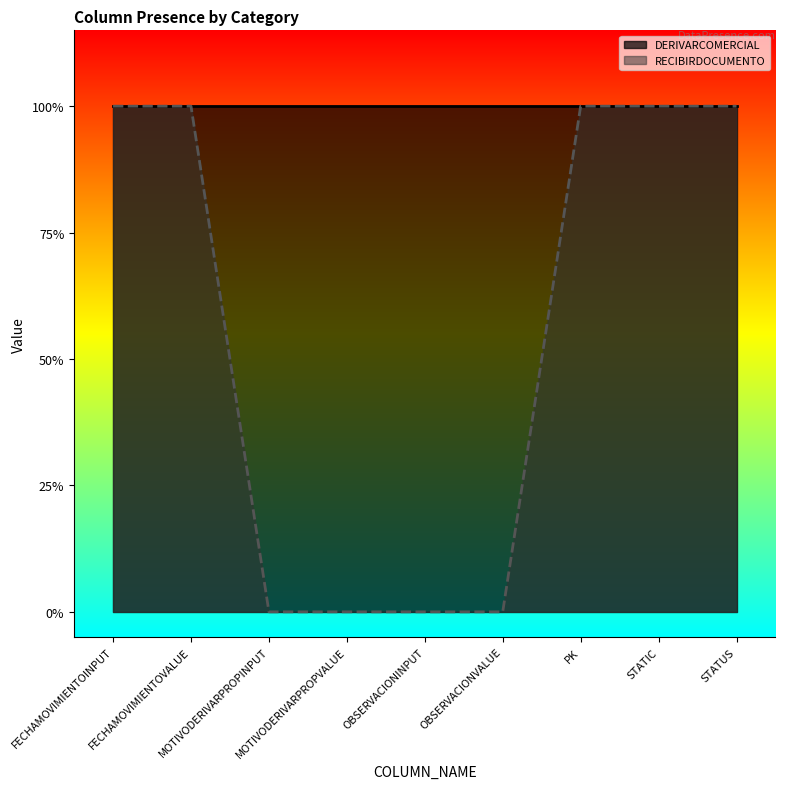

Reading left to right, extract all data points from this chart.

FECHAMOVIMIENTOINPUT=1	FECHAMOVIMIENTOVALUE=1	MOTIVODERIVARPROPINPUT=0	MOTIVODERIVARPROPVALUE=0	OBSERVACIONINPUT=0	OBSERVACIONVALUE=0	PK=1	STATIC=1	STATUS=1